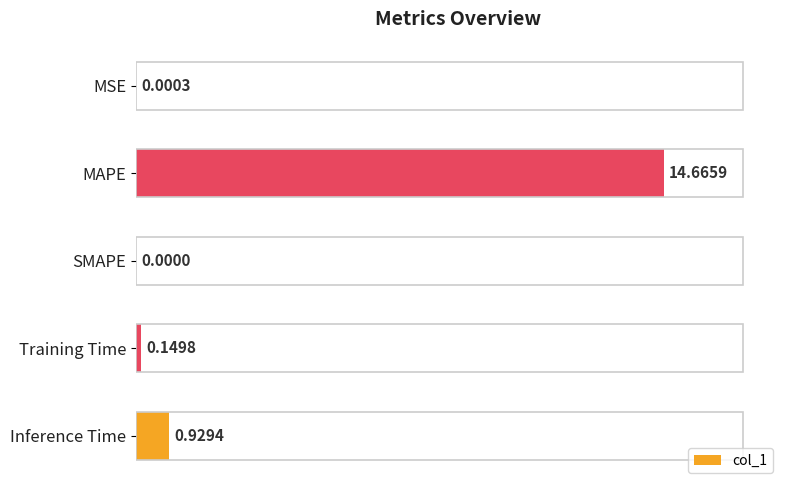

Which has a higher value, Inference Time or MAPE?

MAPE